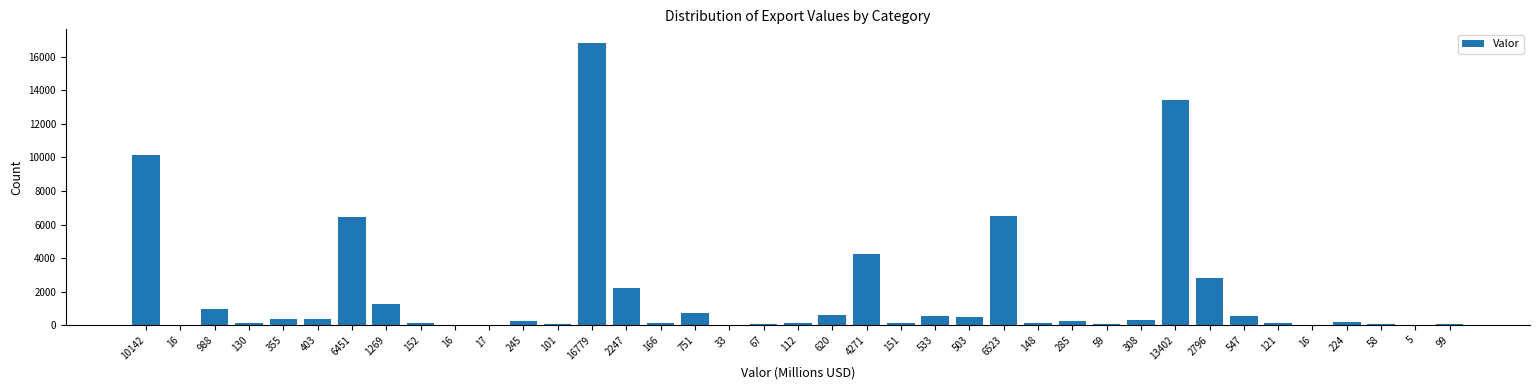

How many categories are shown in the chart?

39